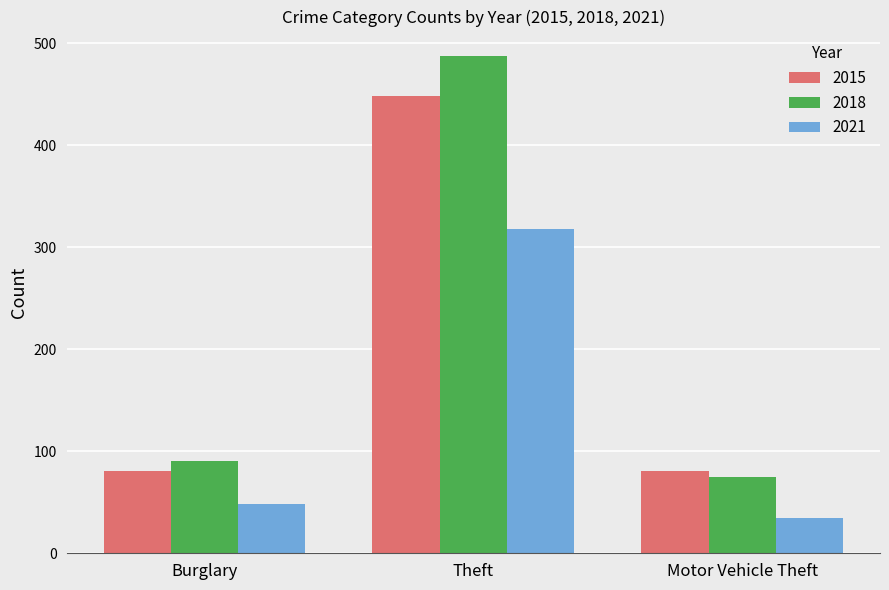

How many distinct data groups are displayed?

3